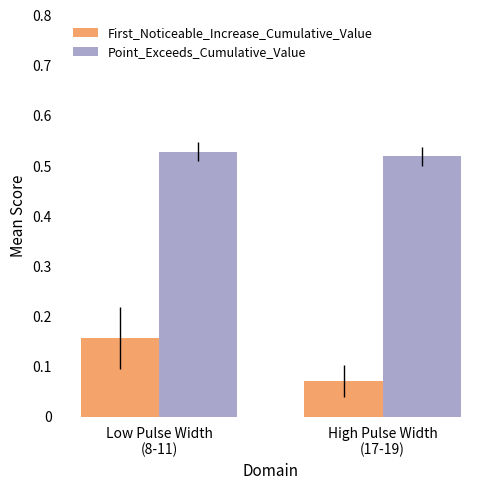

What is the sum of all Point_Exceeds_Cumulative_Value values?

1.0